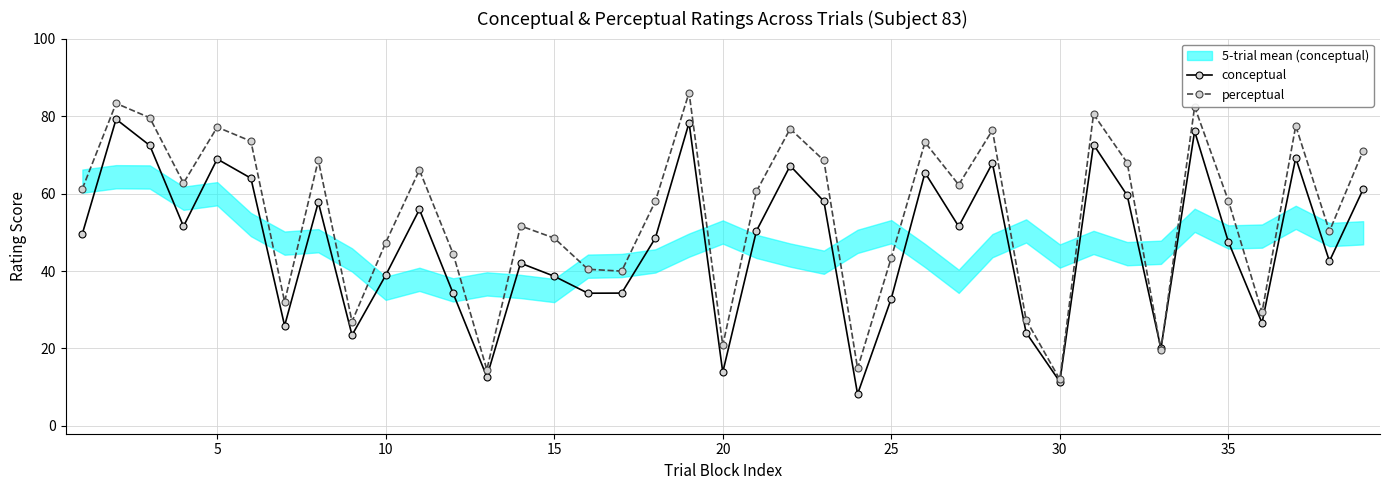

True or false: perceptual and conceptual intersect in this chart.

True